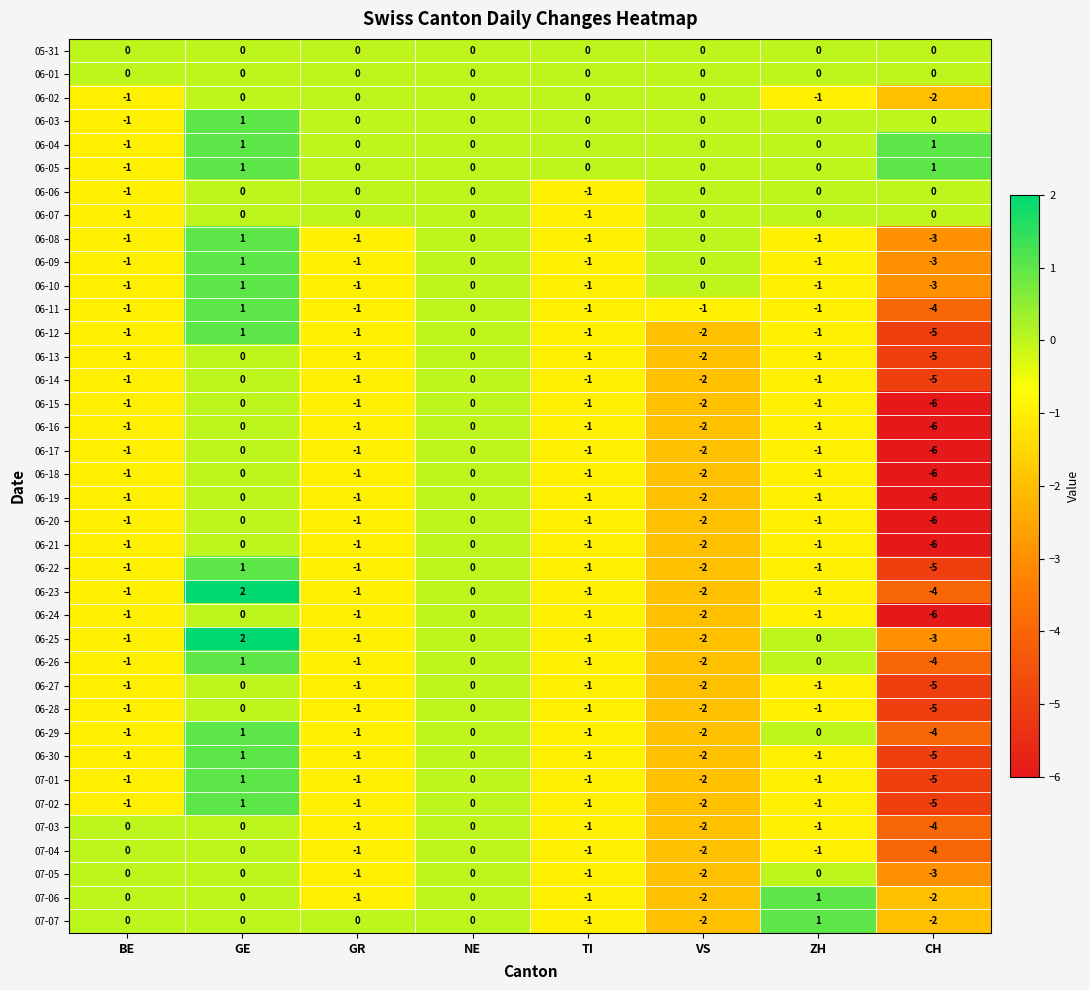

Which category has the highest value across all series?

GE